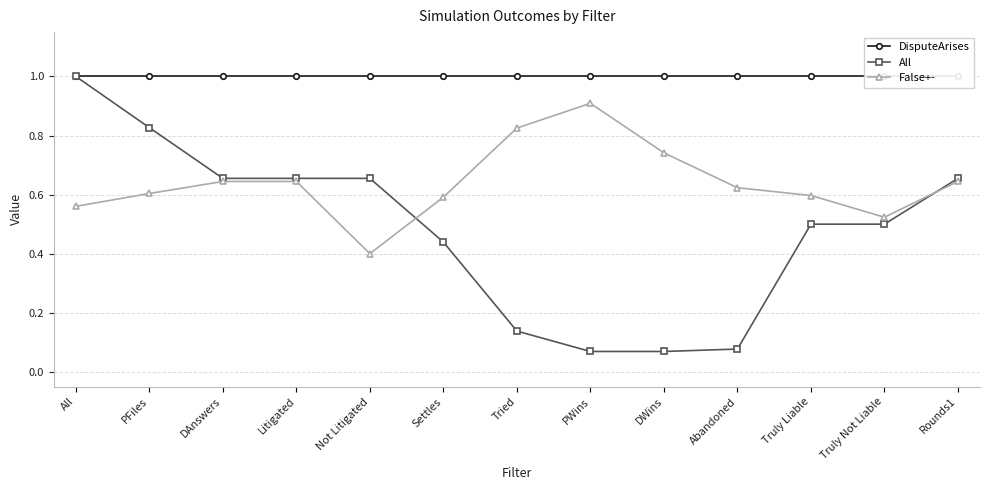

How many series are shown in this chart?

3